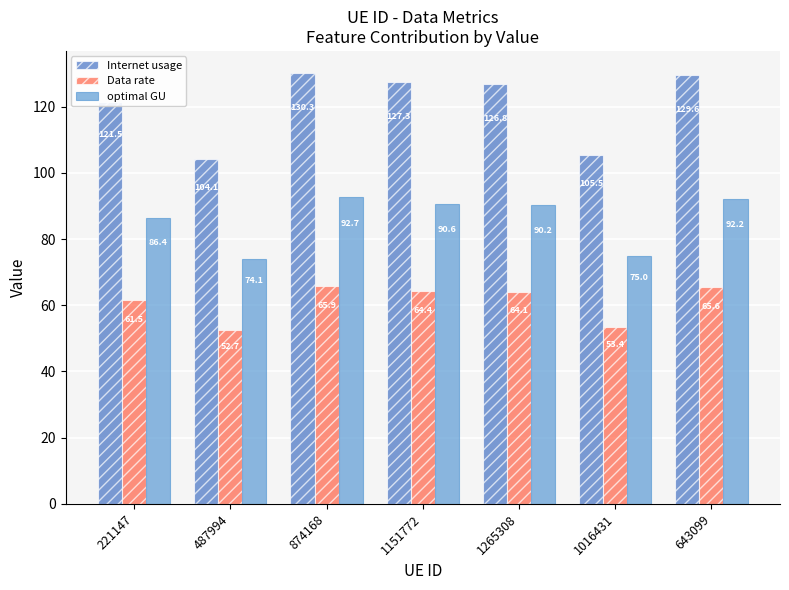

Reading left to right, what are all the values shown in this chart?

Internet usage: 221147=121.5	487994=104.1	874168=130.3	1151772=127.3	1265308=126.8	1016431=105.5	643099=129.6
Data rate: 221147=61.5	487994=52.7	874168=65.9	1151772=64.4	1265308=64.1	1016431=53.4	643099=65.6
optimal GU: 221147=86.4	487994=74.1	874168=92.7	1151772=90.6	1265308=90.2	1016431=75.0	643099=92.2